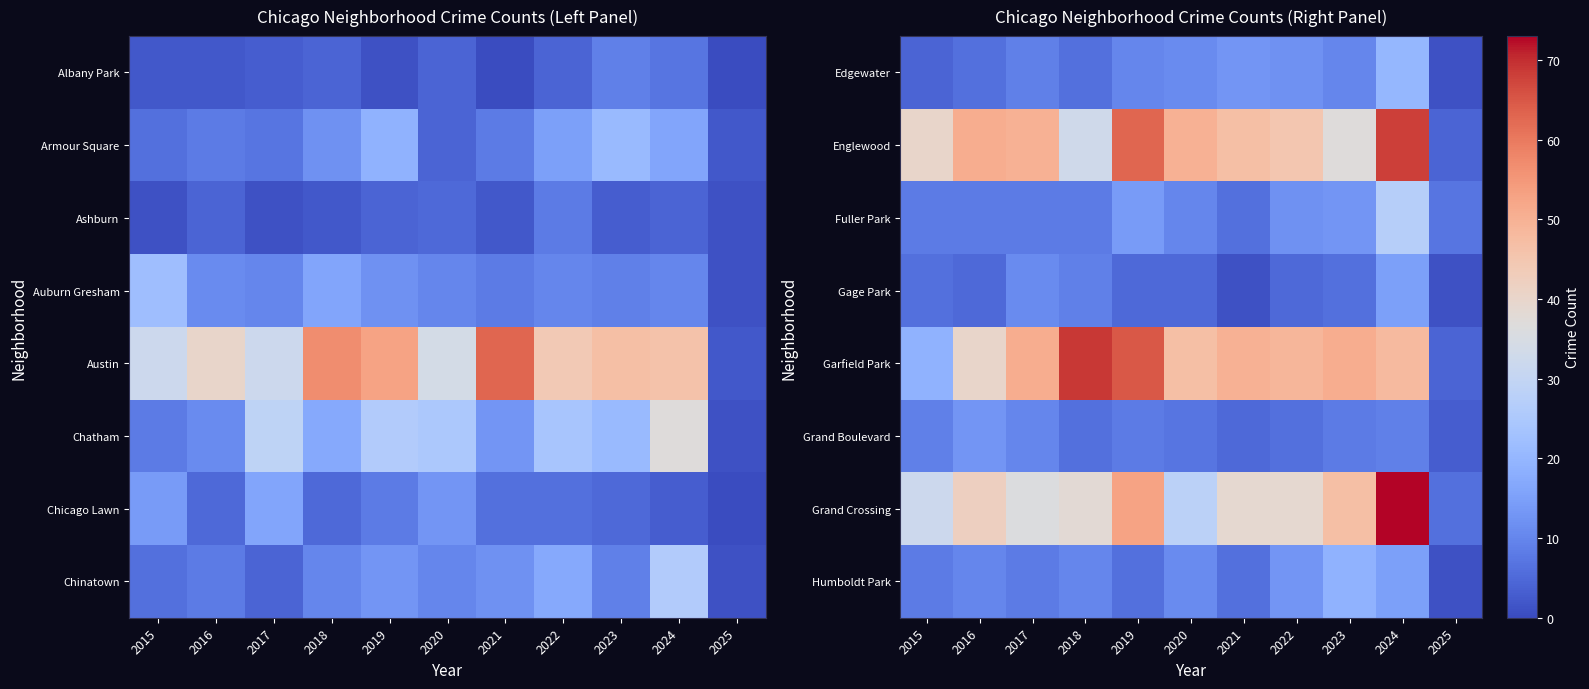

Where does the Englewood series first go above 47?

2016